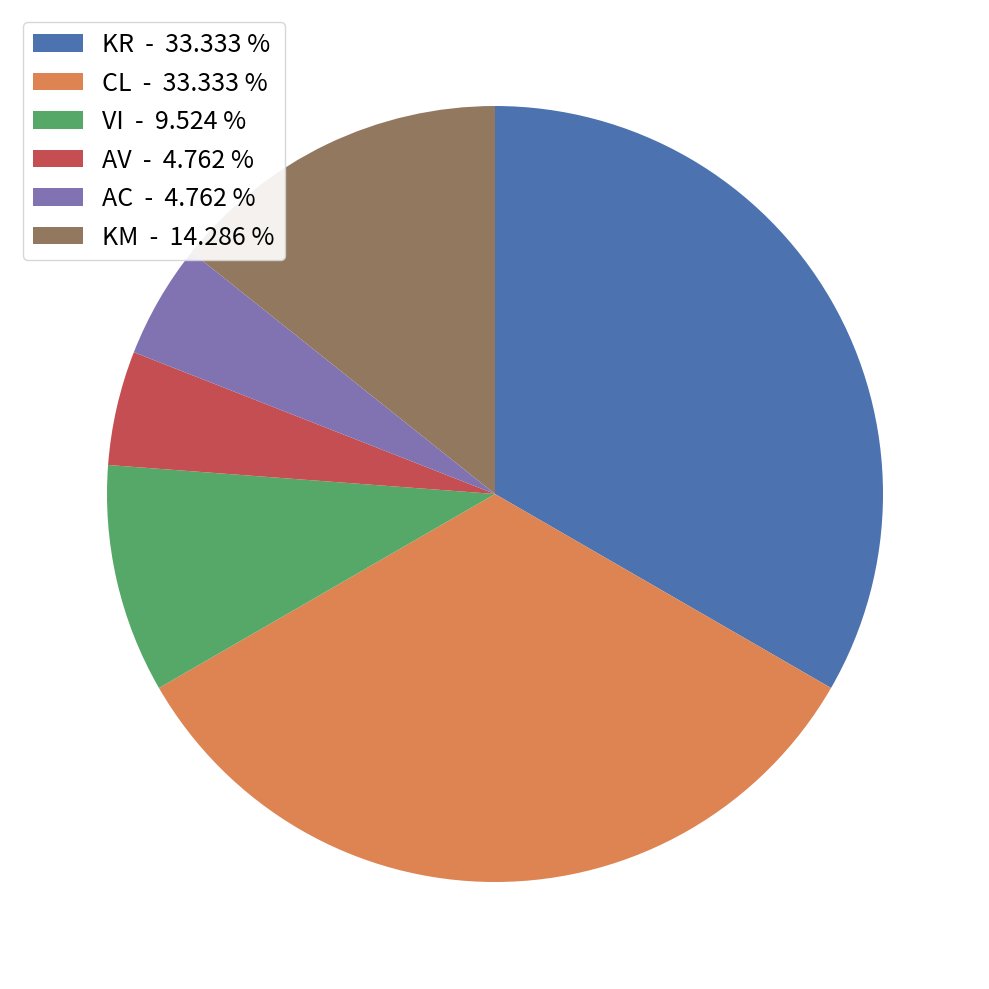

Combined, do AC - 4.762 % and KM - 14.286 % account for over 50%?

No